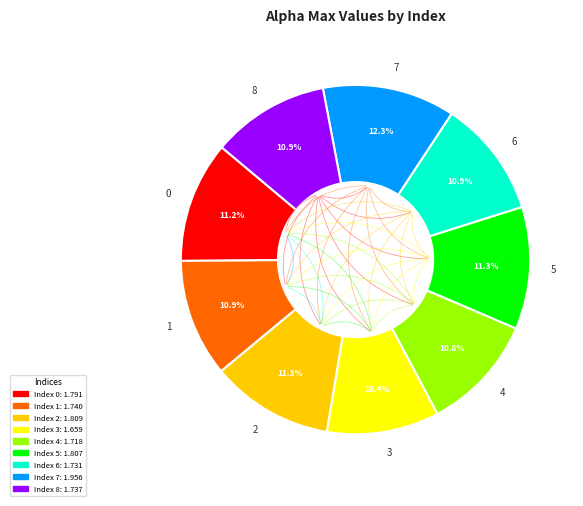

To the nearest percent, what portion does 7 represent?

12%